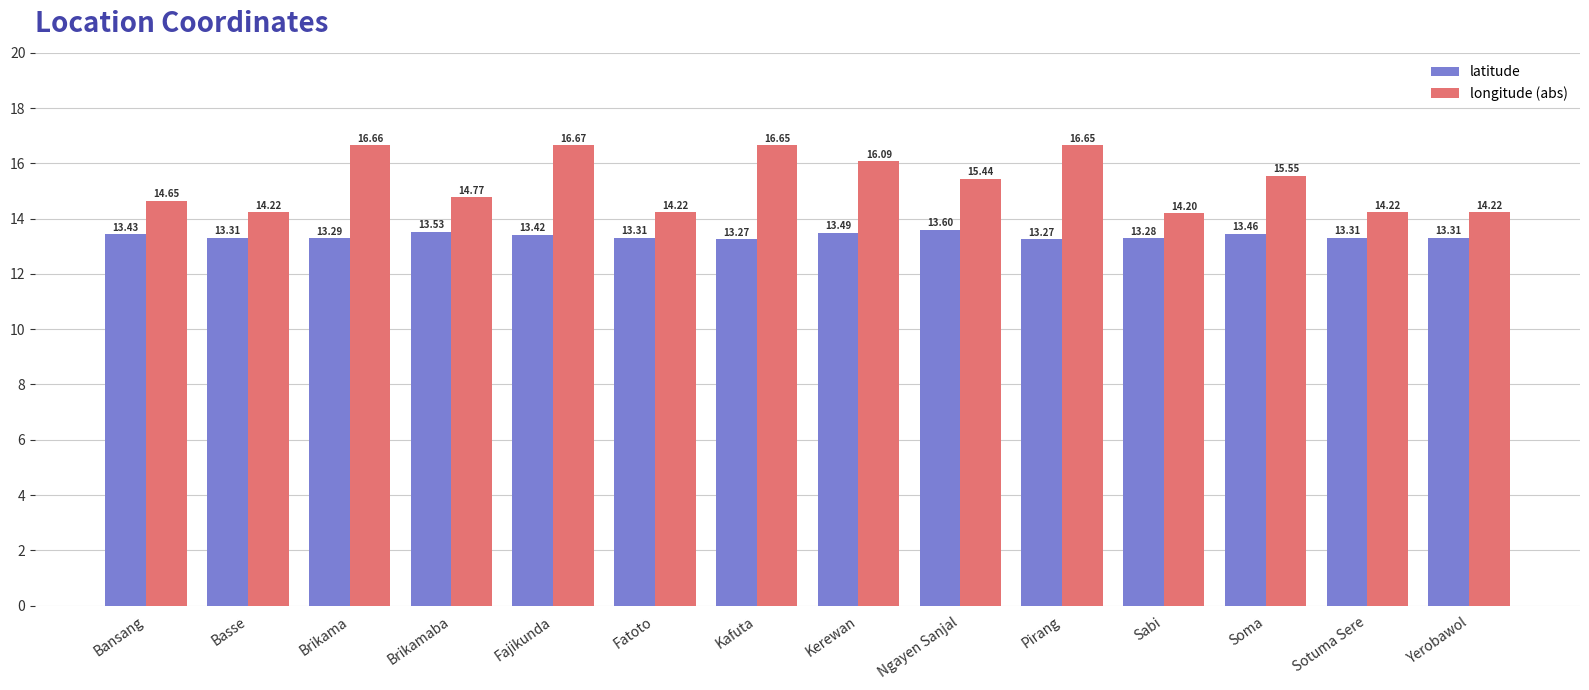

What is the total value across all series at Yerobawol?

27.5